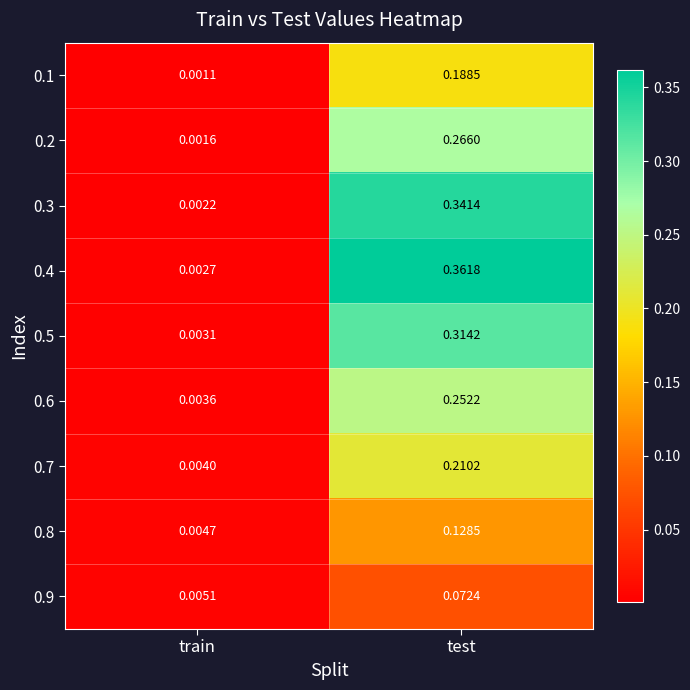

At which label is 0.9 closest to 0?

train